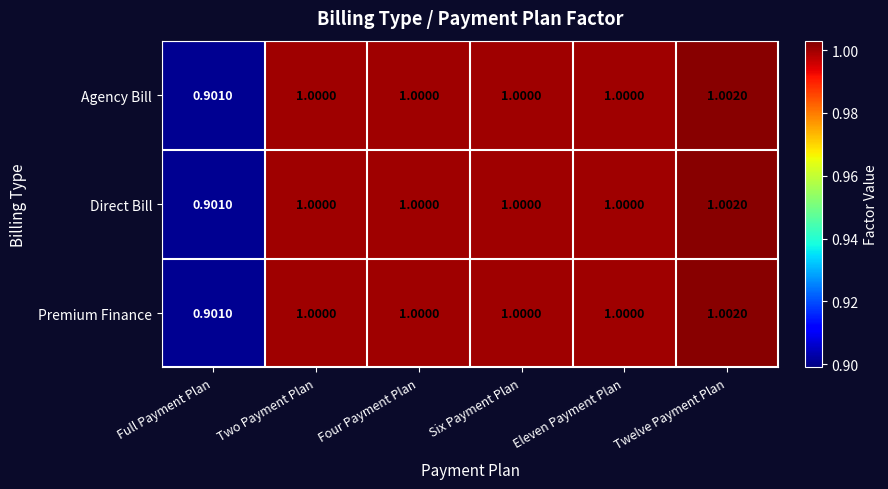

Is the value of Premium Finance at Twelve Payment Plan greater than the value of Agency Bill at Four Payment Plan?

Yes